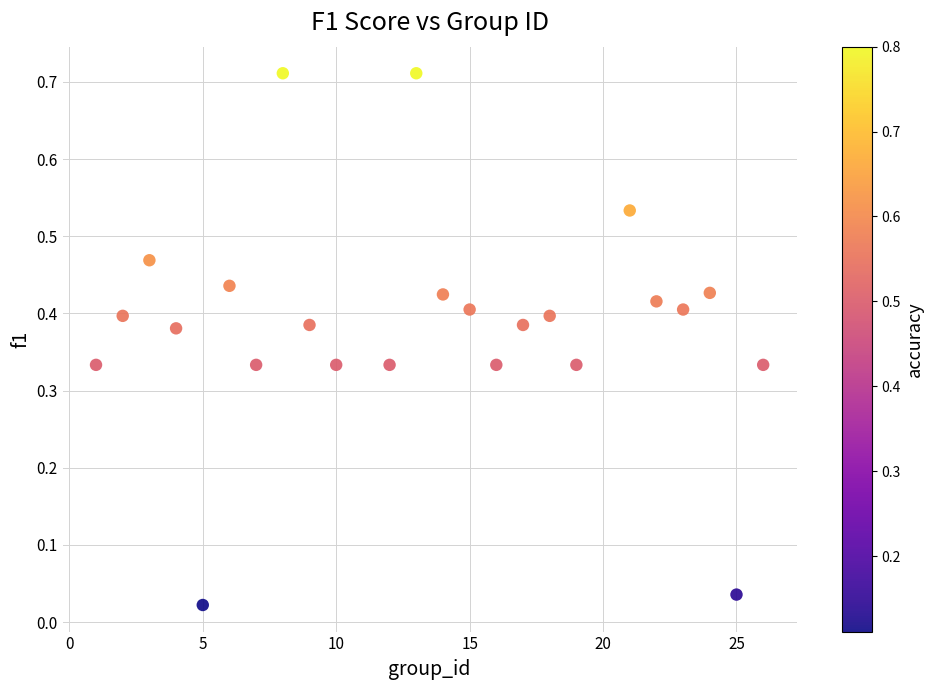

How many data points are displayed?

24